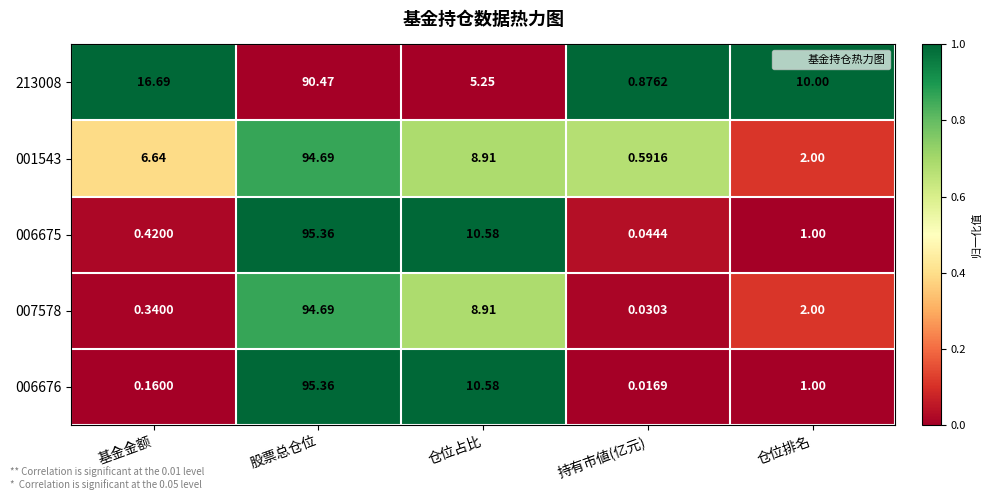

At which category is the sum across all series the highest?

股票总仓位